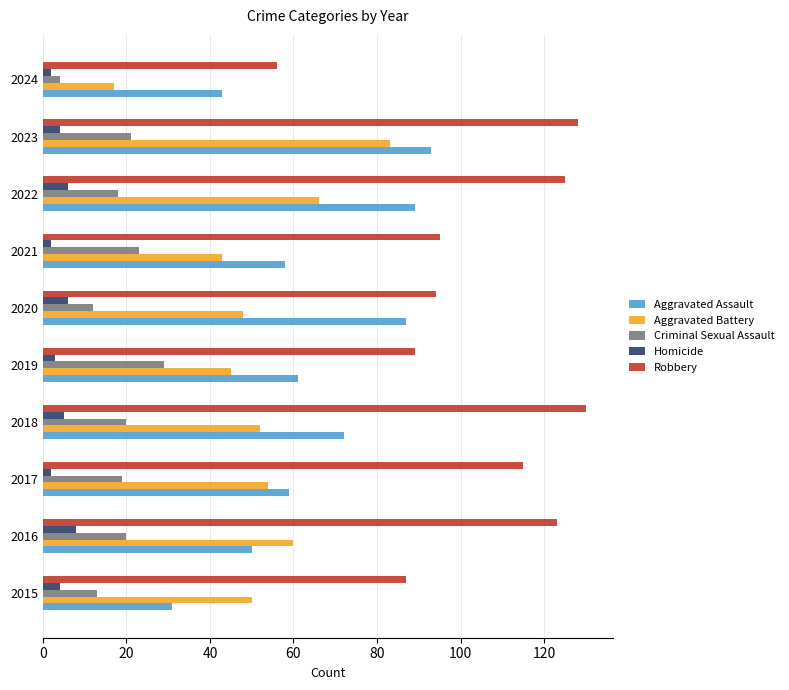

How many data points in Robbery are less than 115?

5